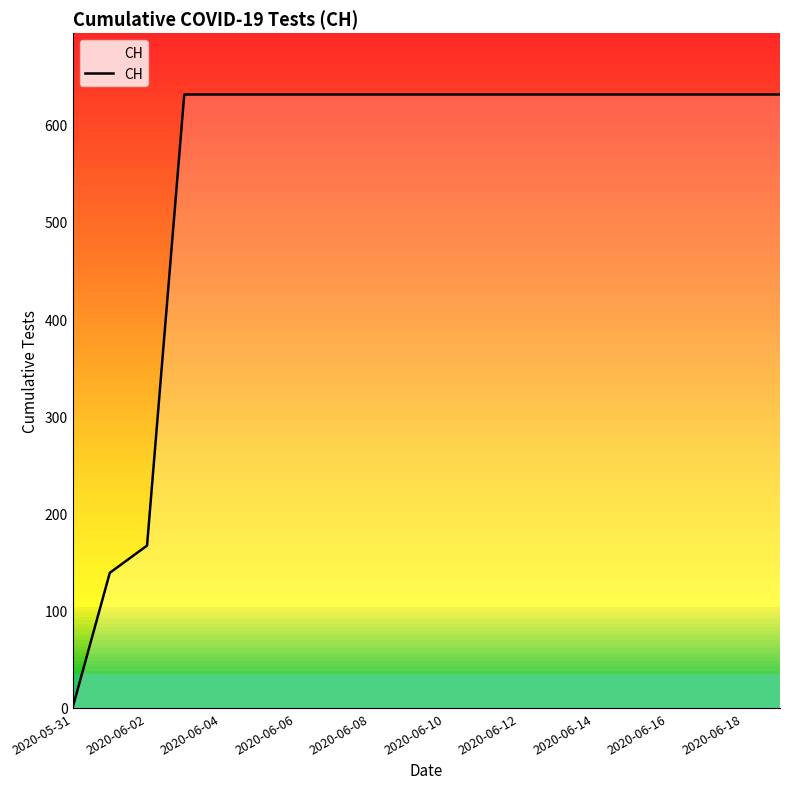

How many lines are shown in the chart?

1